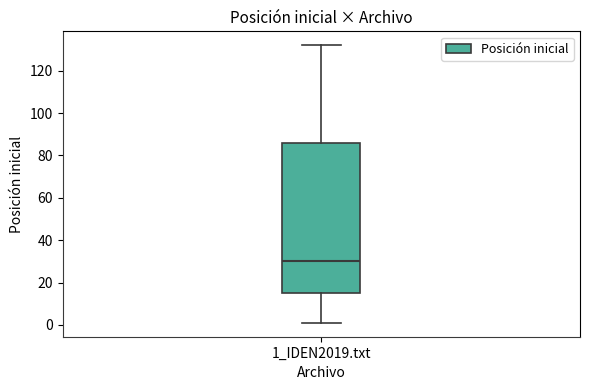

Read this box plot against the y-axis: the position of the median line, the range covered by the box, and the ends of both whiskers. The values are not printed on the chart, so give them approximately, as read against the axis.

median 30, box 16 to 86, whiskers 2 to 132